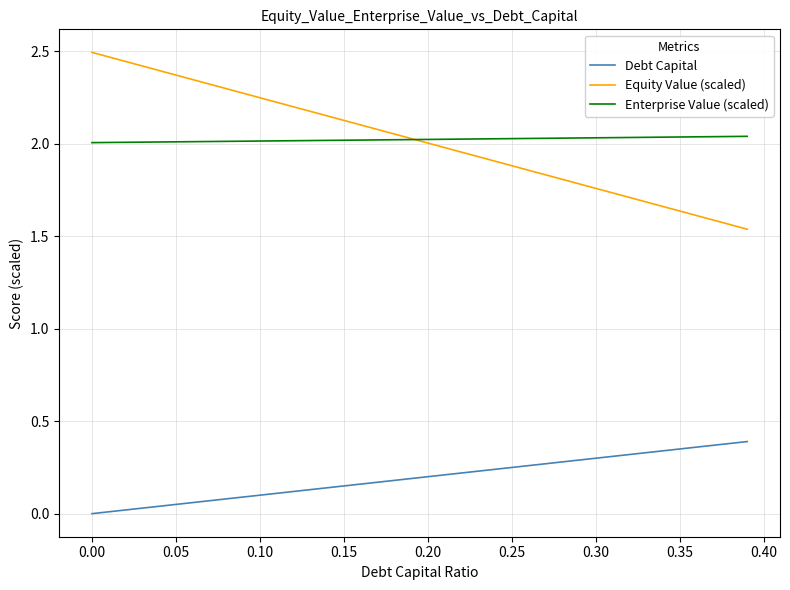

Which series has the largest range (max minus min)?

Equity Value (scaled)